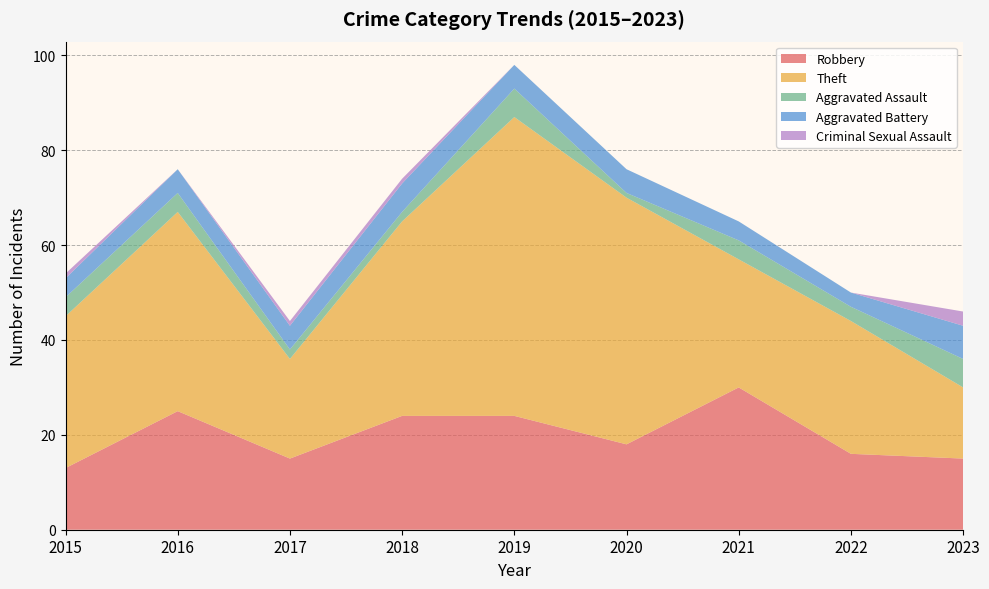

Reading left to right, list all the values displayed in this chart.

Robbery: 13	25	15	24	24	18	30	16	15
Theft: 32	42	21	41	63	52	27	28	15
Aggravated Assault: 4	4	2	2	6	1	4	3	6
Aggravated Battery: 4	5	5	6	5	5	4	3	7
Criminal Sexual Assault: 1	0	1	1	0	0	0	0	3